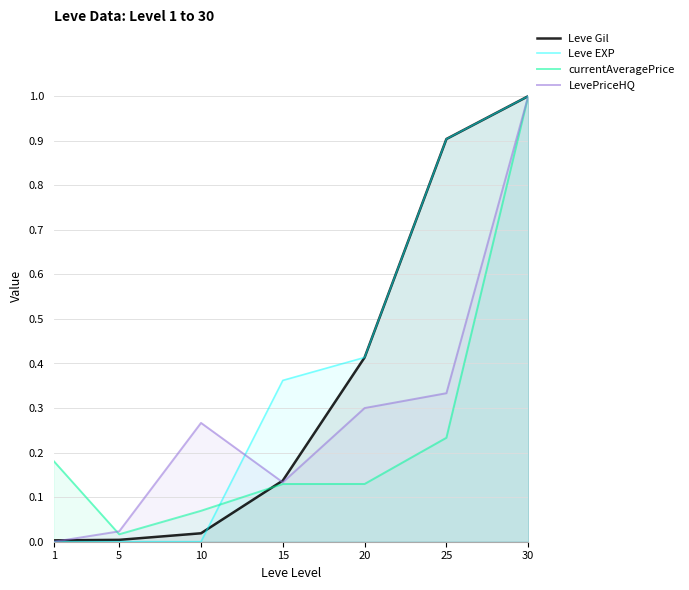

List the series in order of their peak value, highest first.

Leve Gil, Leve EXP, currentAveragePrice, LevePriceHQ